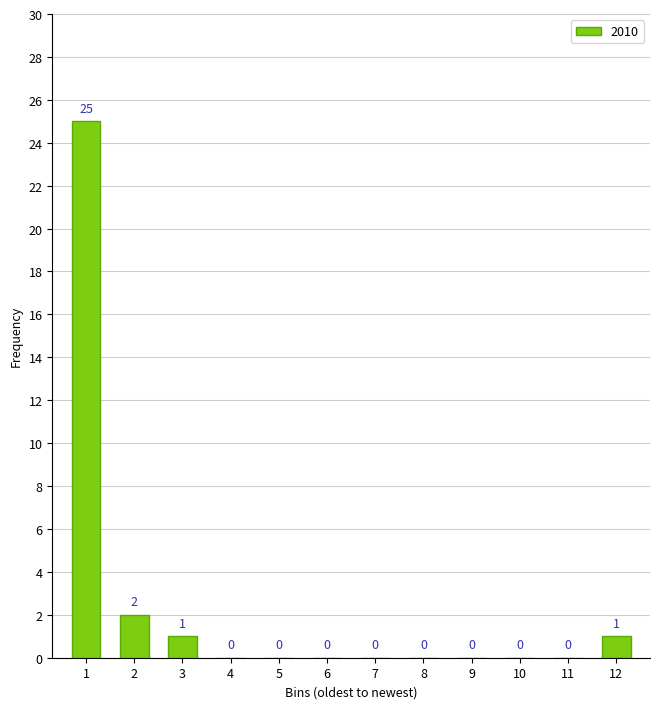

Reading left to right, what are all the values shown in this chart?

1=25	2=2	3=1	4=0	5=0	6=0	7=0	8=0	9=0	10=0	11=0	12=1